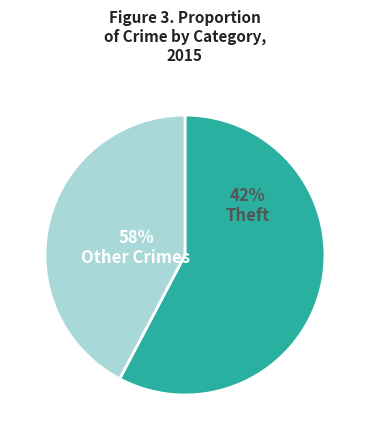

True or false: Aggravated Assault accounts for 1% of the total.

False